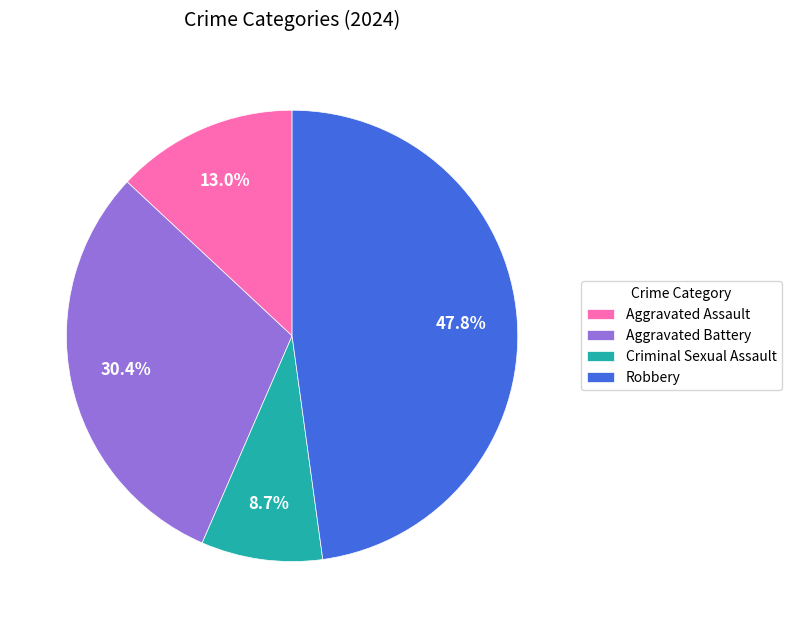

What is the total percentage of Aggravated Assault and Criminal Sexual Assault?

21.7%